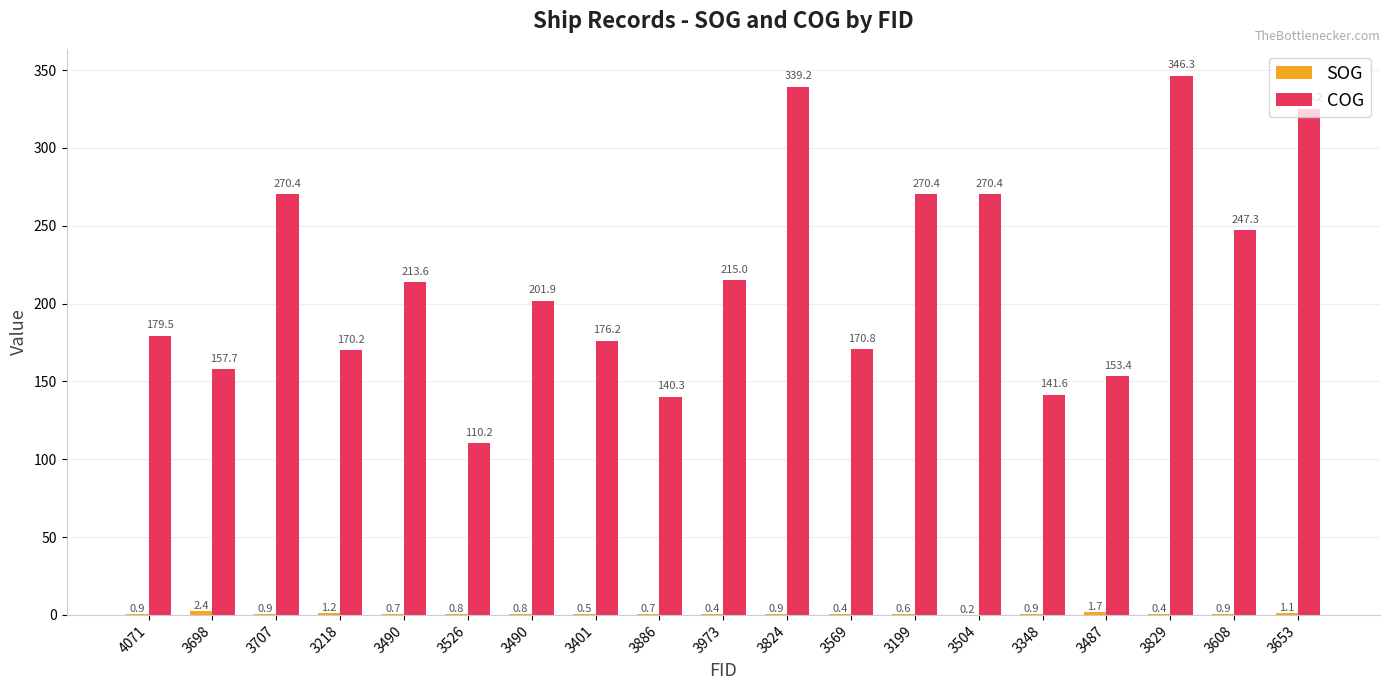

How many distinct data groups are displayed?

2